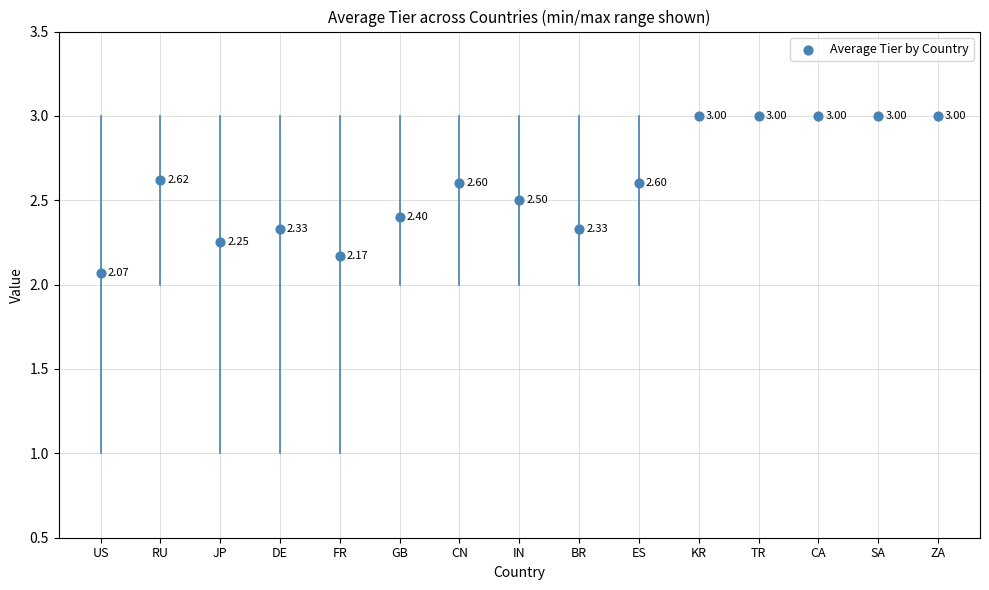

How many data points are displayed?

15